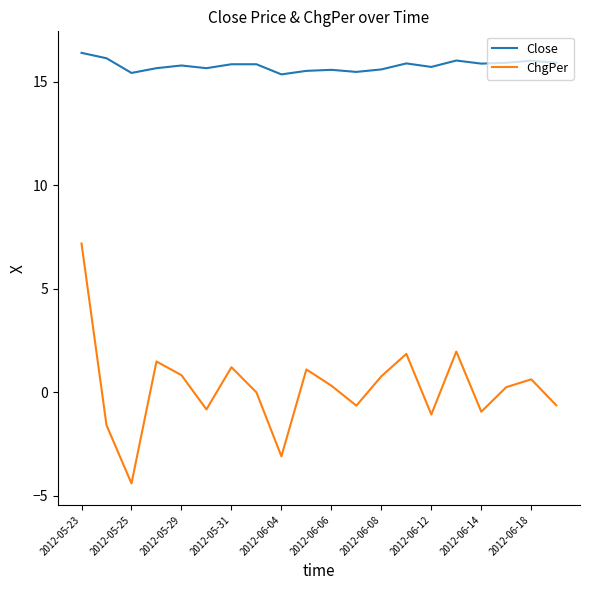

Which series has the largest total across all categories?

Close